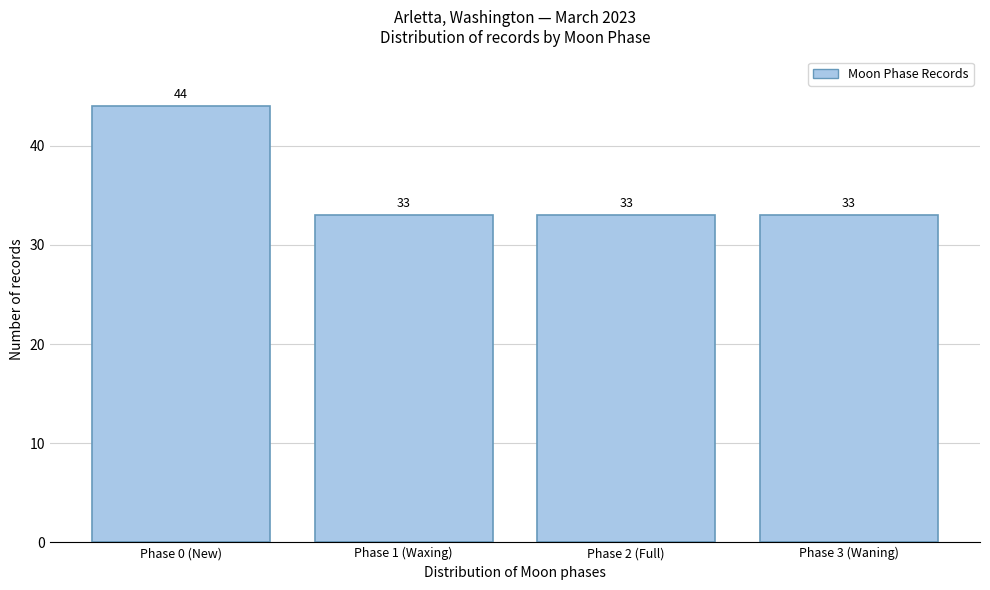

Reading left to right, transcribe all the data shown in this chart.

Phase 0 (New)=44	Phase 1 (Waxing)=33	Phase 2 (Full)=33	Phase 3 (Waning)=33